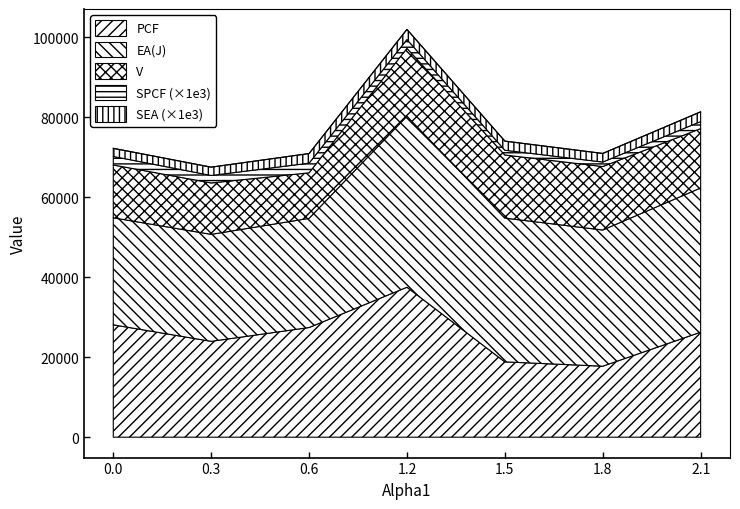

At 1.2, list the series in order from smallest to largest.

SPCF, SEA, V, PCF, EA(J)